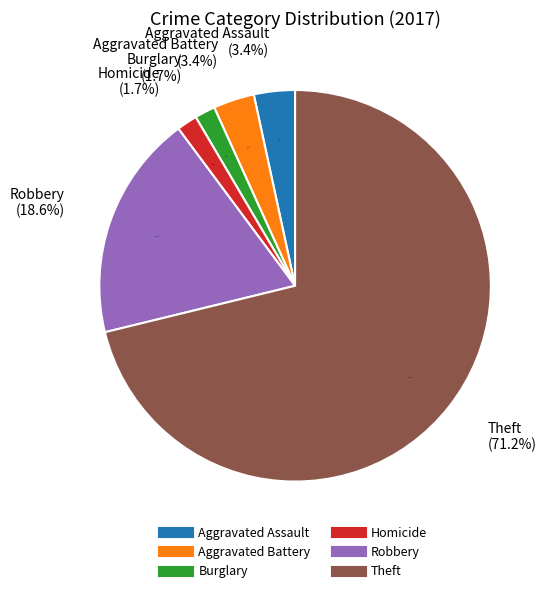

The Criminal Sexual Assault slice represents 0% of the pie. True or false?

True